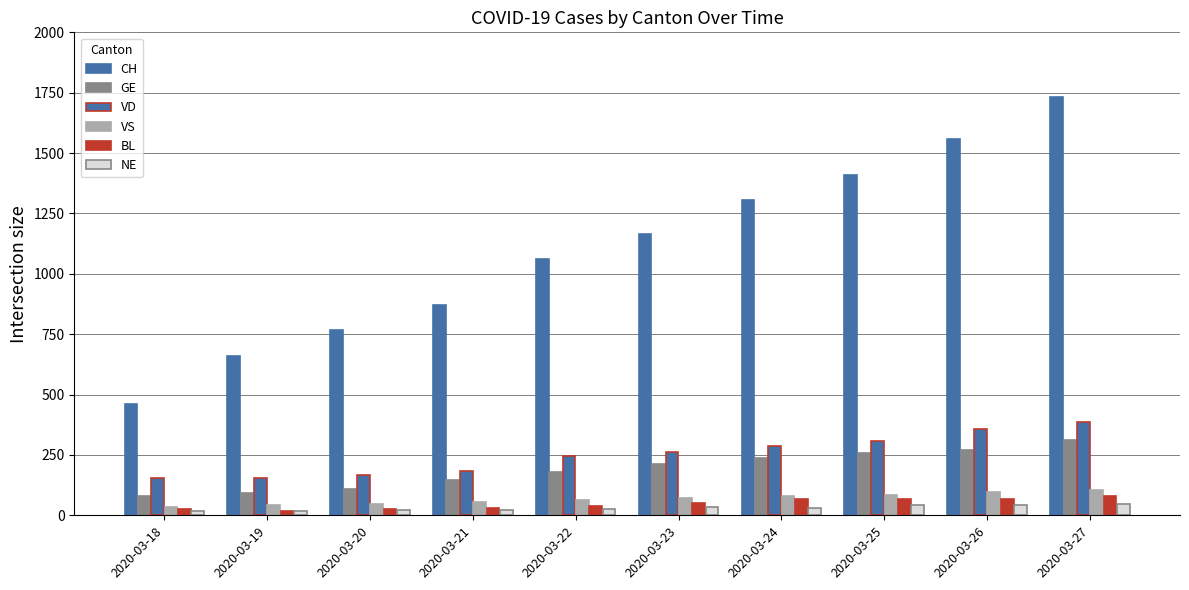

How many series are shown in this chart?

6